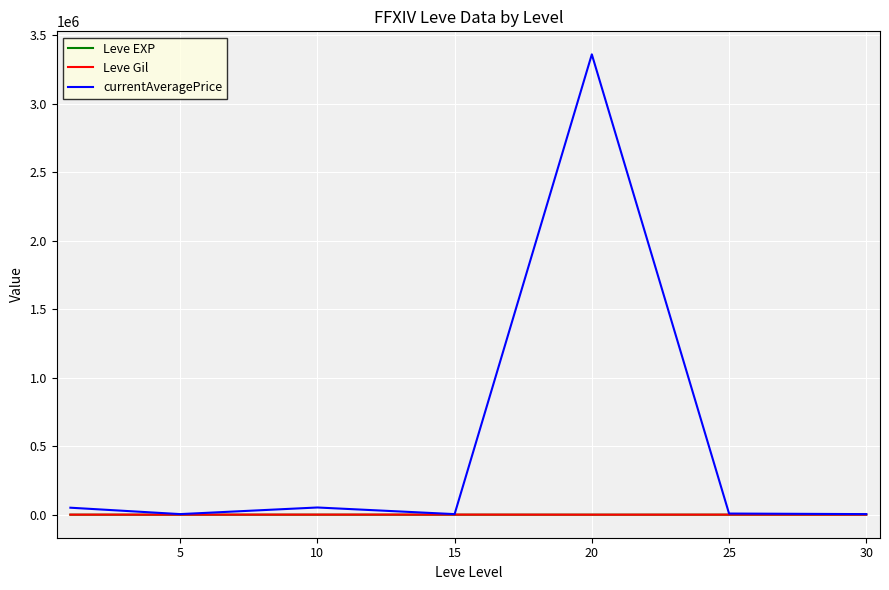

True or false: Leve EXP and Leve Gil intersect in this chart.

False